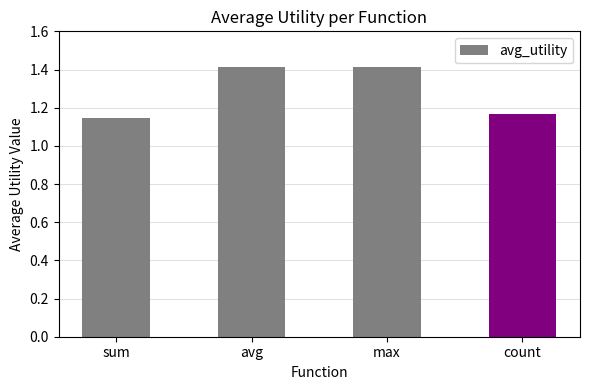

What is the sum of the values at sum and avg?

2.6